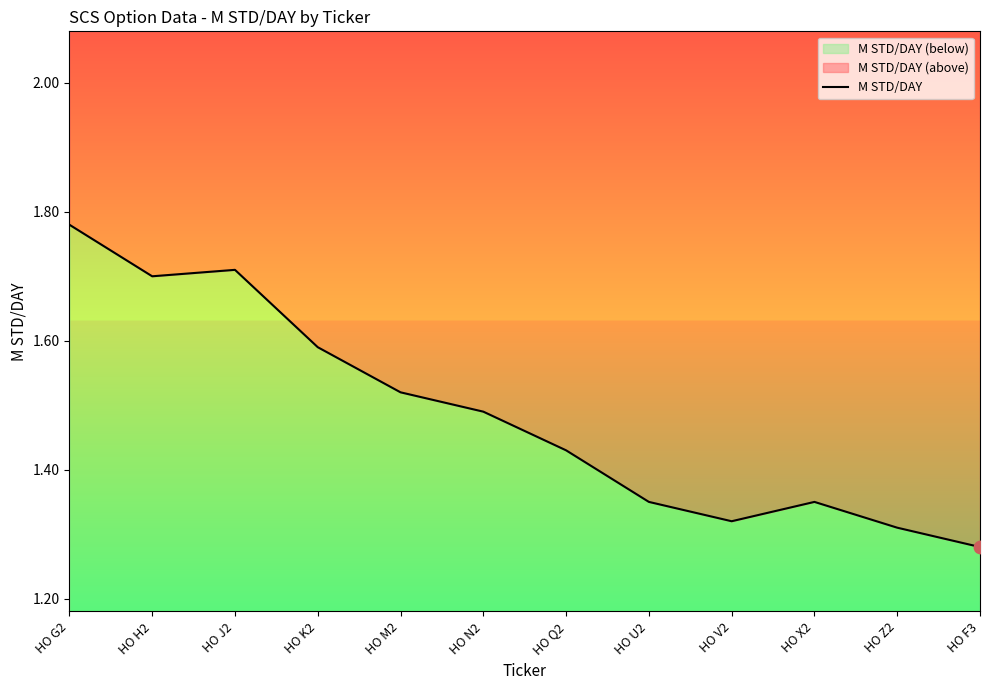

Between HO M2 and HO Q2, which is larger?

HO M2